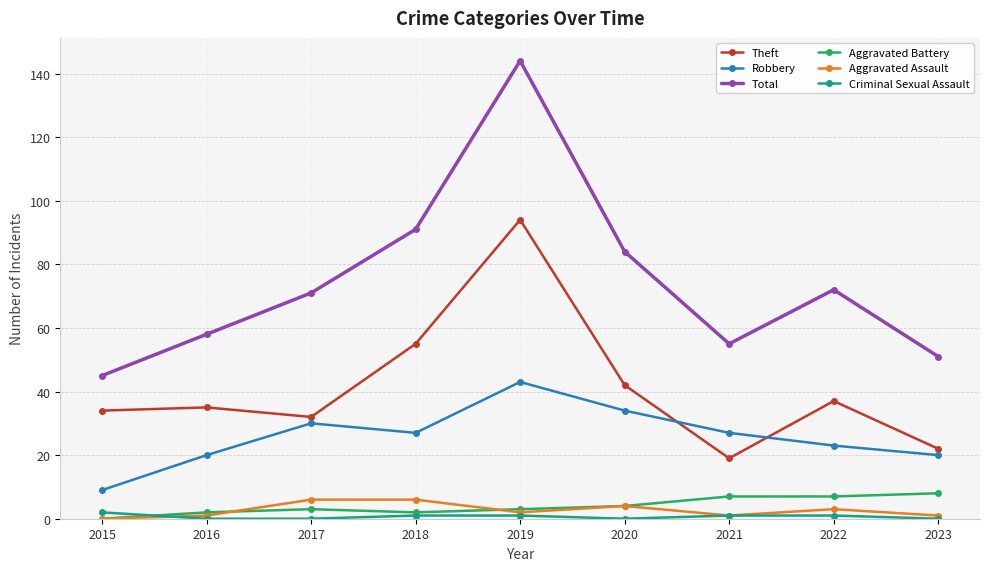

At how many categories does at least one series exceed 11?

9